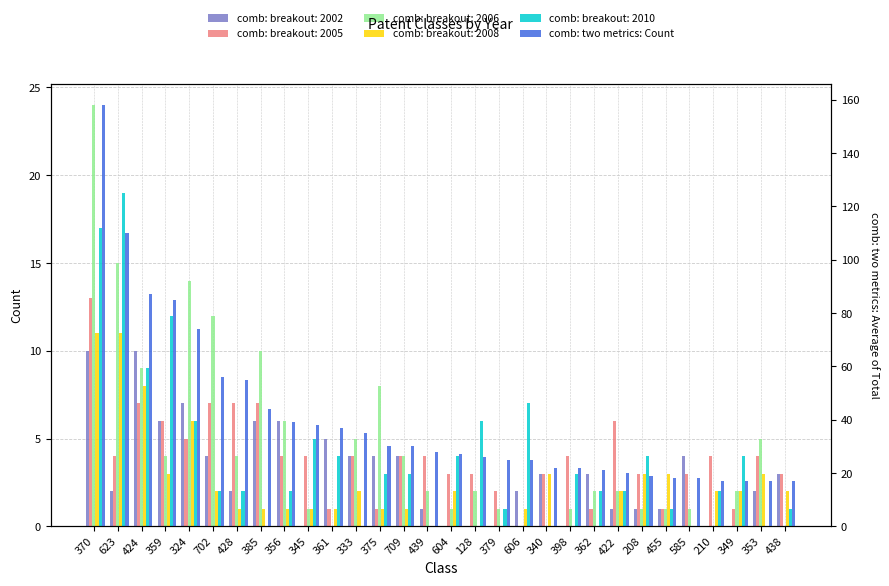

What is the maximum value shown in the chart?

158